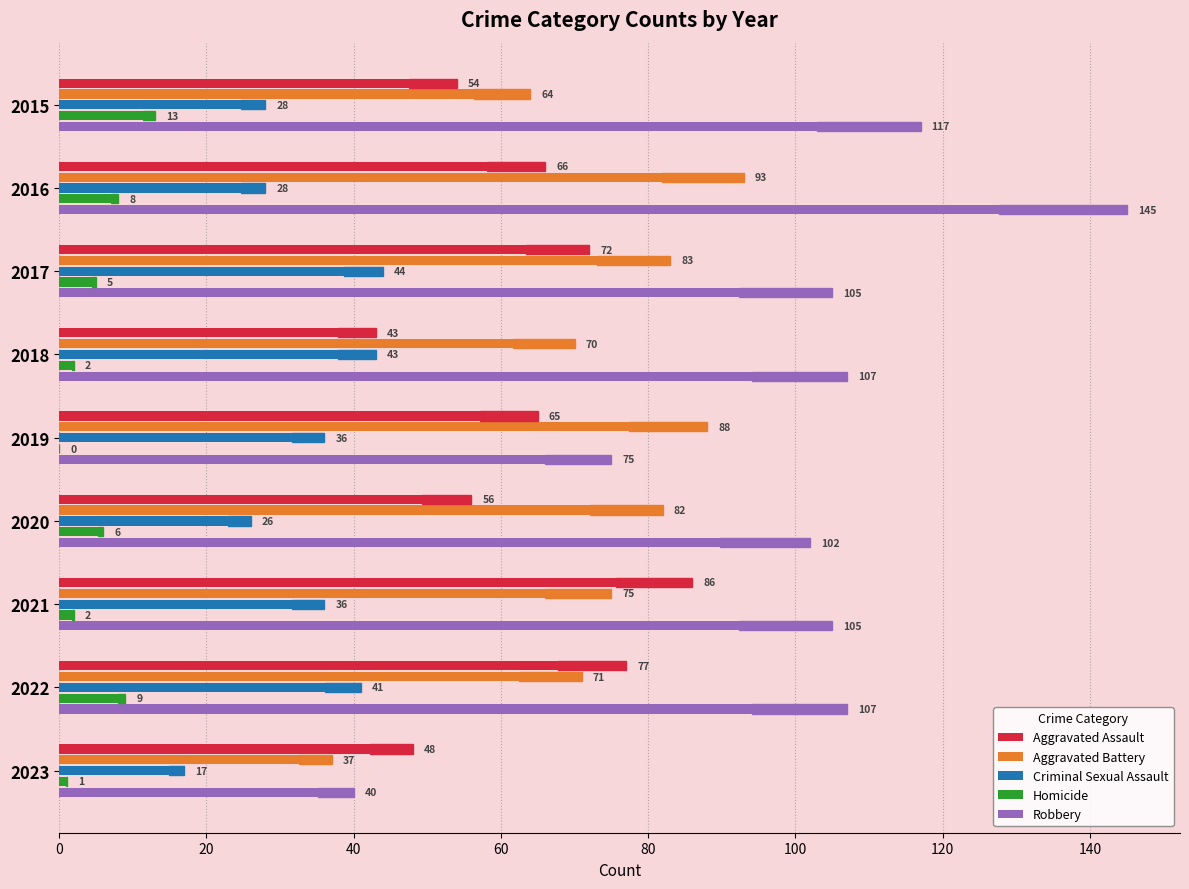

What is the spread (max minus min) of values at 2019?

88